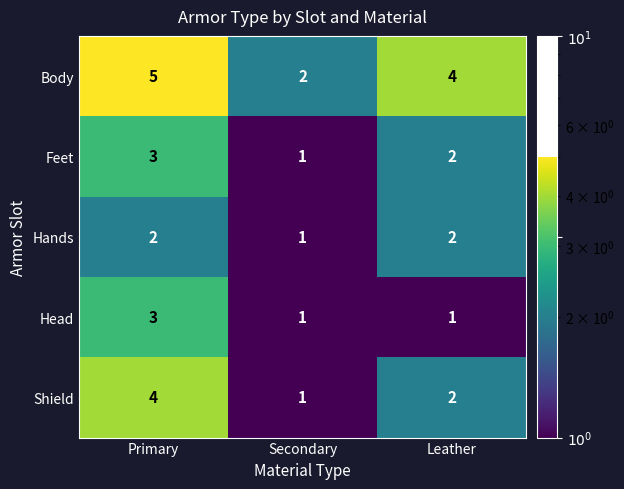

What is the difference between the highest and lowest values at Primary?

3